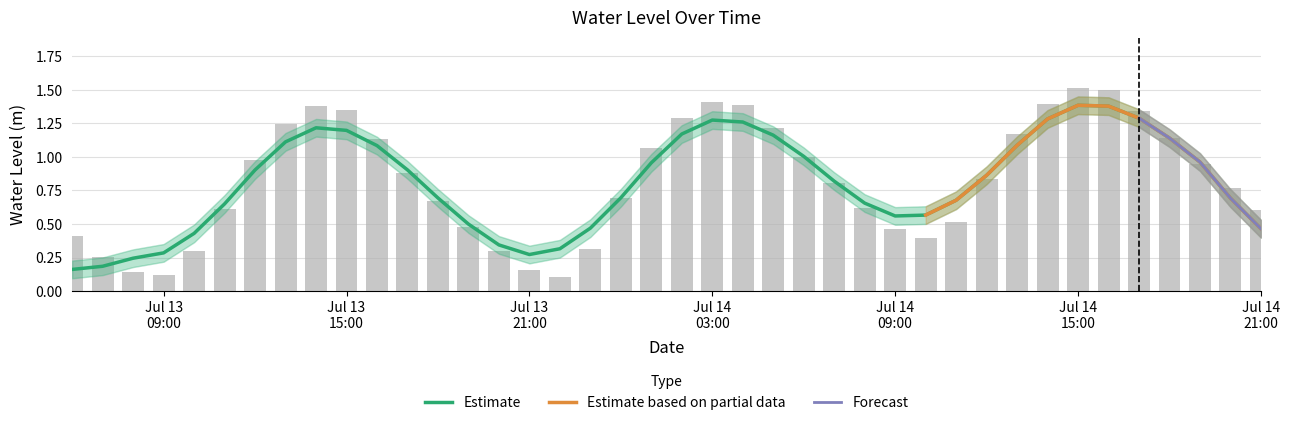

Rank the categories by value from lowest to highest.

2024-07-13 22:00:00, 2024-07-13 09:00:00, 2024-07-13 08:00:00, 2024-07-13 21:00:00, 2024-07-13 07:00:00, 2024-07-13 10:00:00, 2024-07-13 20:00:00, 2024-07-13 23:00:00, 2024-07-14 10:00:00, 2024-07-13 06:00:00, 2024-07-14 09:00:00, 2024-07-13 19:00:00, 2024-07-14 11:00:00, 2024-07-14 21:00:00, 2024-07-13 11:00:00, 2024-07-14 08:00:00, 2024-07-13 18:00:00, 2024-07-14 00:00:00, 2024-07-14 20:00:00, 2024-07-14 07:00:00, 2024-07-14 12:00:00, 2024-07-13 17:00:00, 2024-07-14 19:00:00, 2024-07-13 12:00:00, 2024-07-14 06:00:00, 2024-07-14 01:00:00, 2024-07-13 16:00:00, 2024-07-14 18:00:00, 2024-07-14 13:00:00, 2024-07-14 05:00:00, 2024-07-13 13:00:00, 2024-07-14 02:00:00, 2024-07-14 17:00:00, 2024-07-13 15:00:00, 2024-07-13 14:00:00, 2024-07-14 04:00:00, 2024-07-14 14:00:00, 2024-07-14 03:00:00, 2024-07-14 16:00:00, 2024-07-14 15:00:00